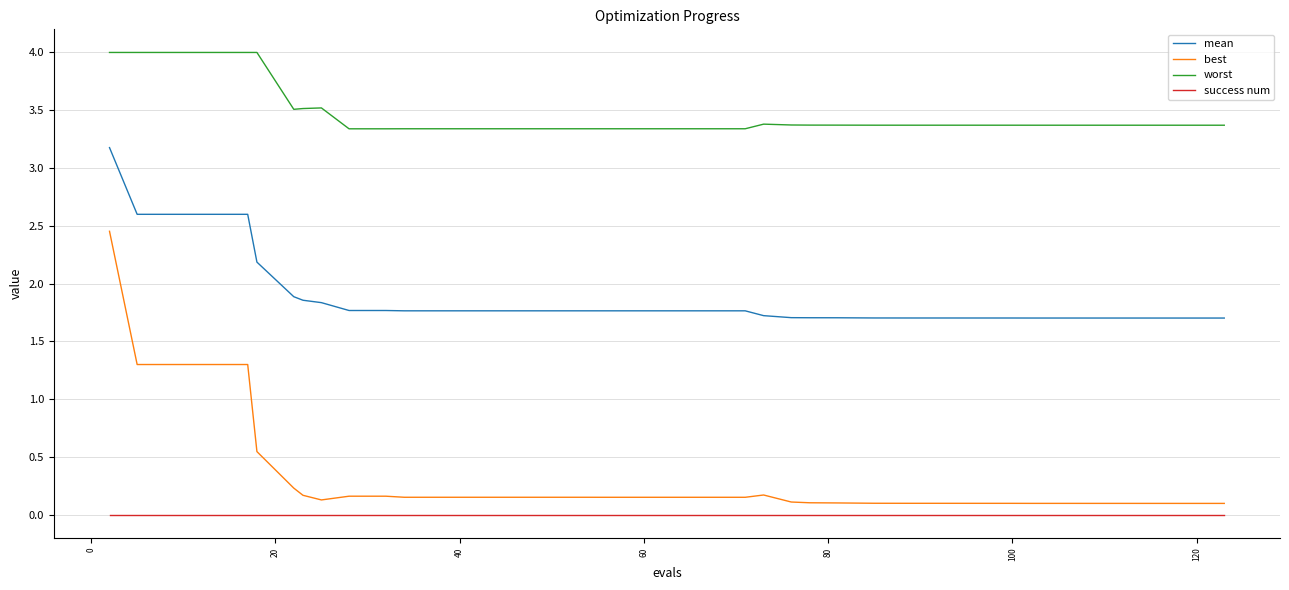

Which series has the largest total across all categories?

worst